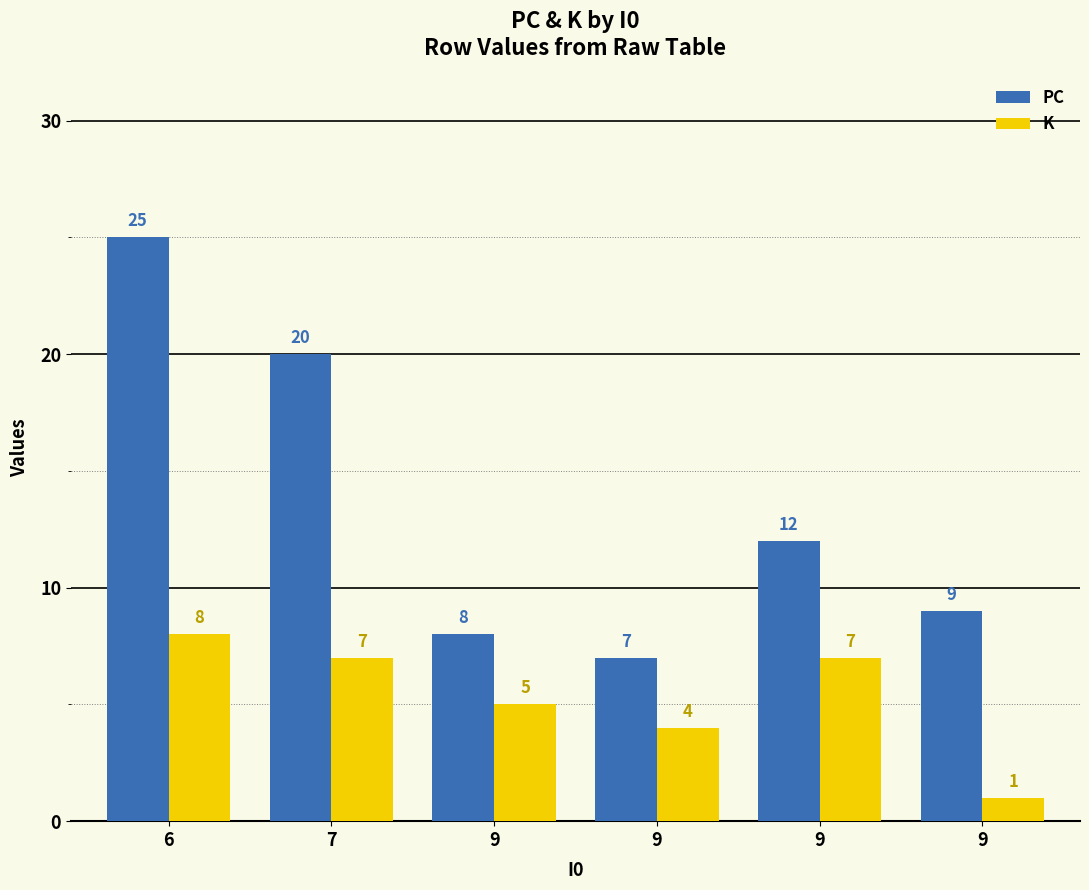

At which category is the sum across all series the highest?

6